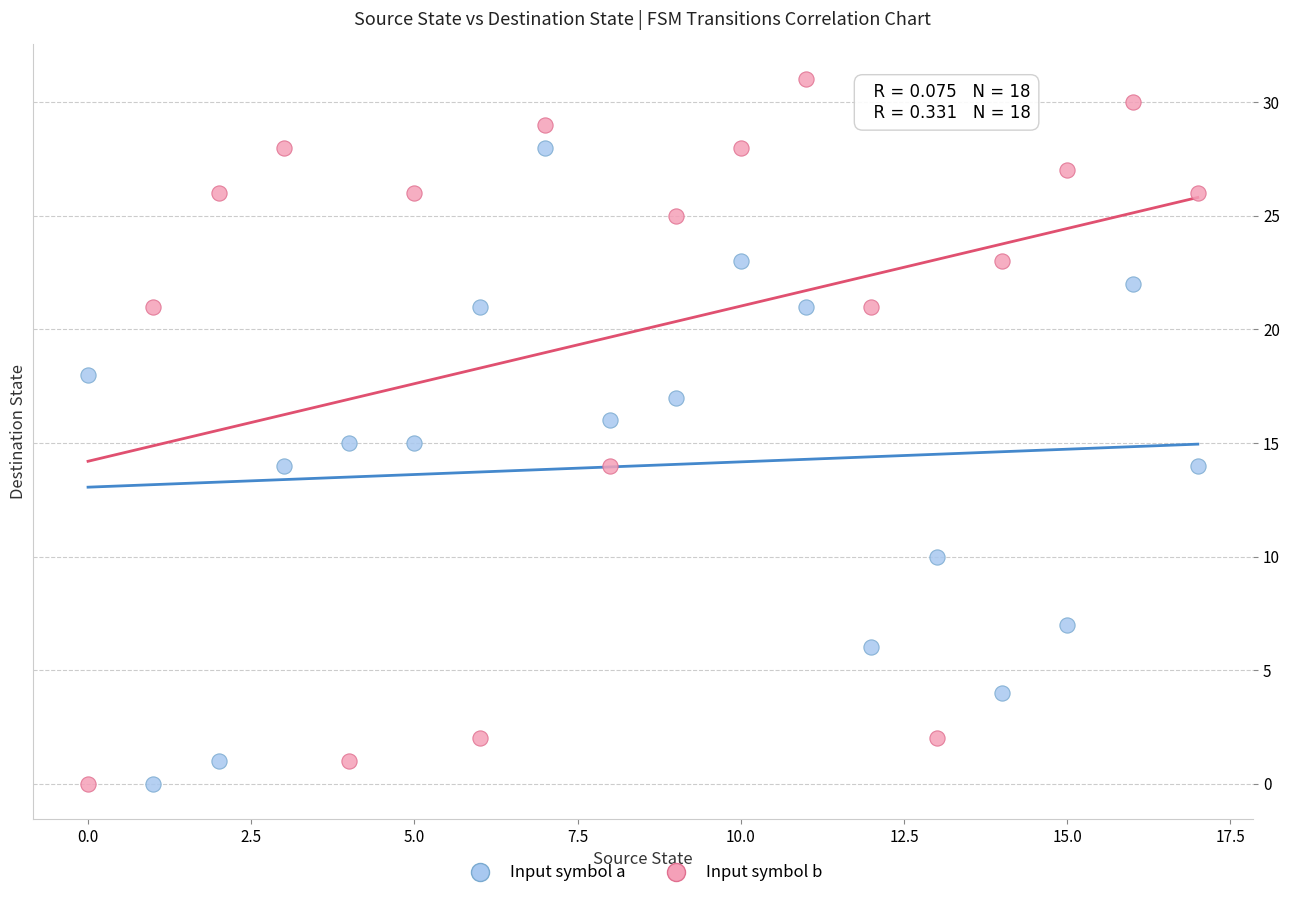

Which series has the largest Y range (max minus min)?

Input symbol b